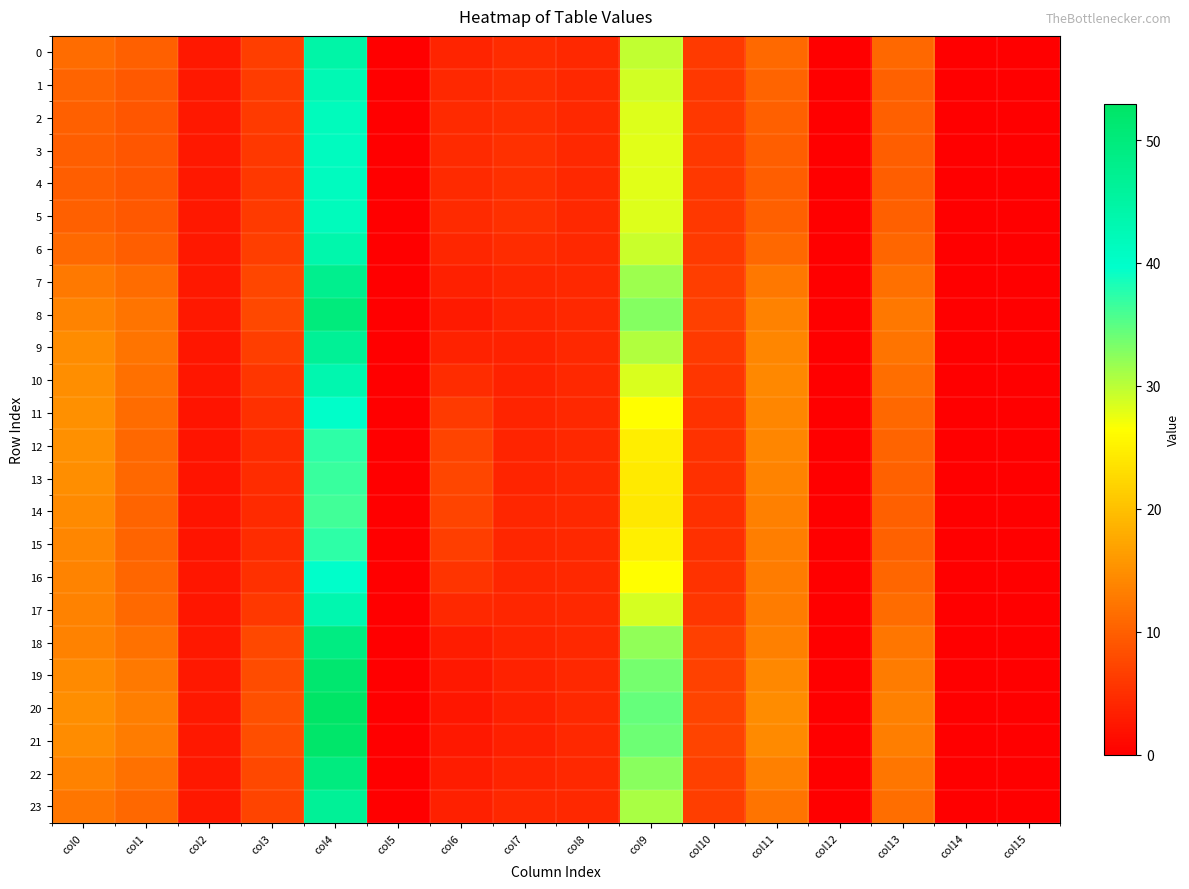

Which series has the largest range (max minus min)?

20